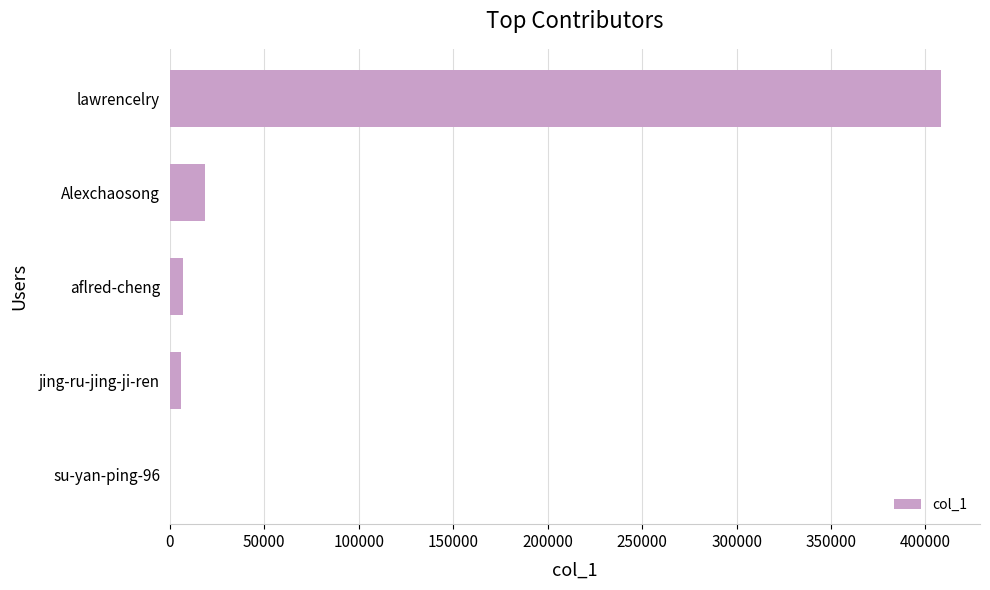

Which category has the highest value across all series?

lawrencelry